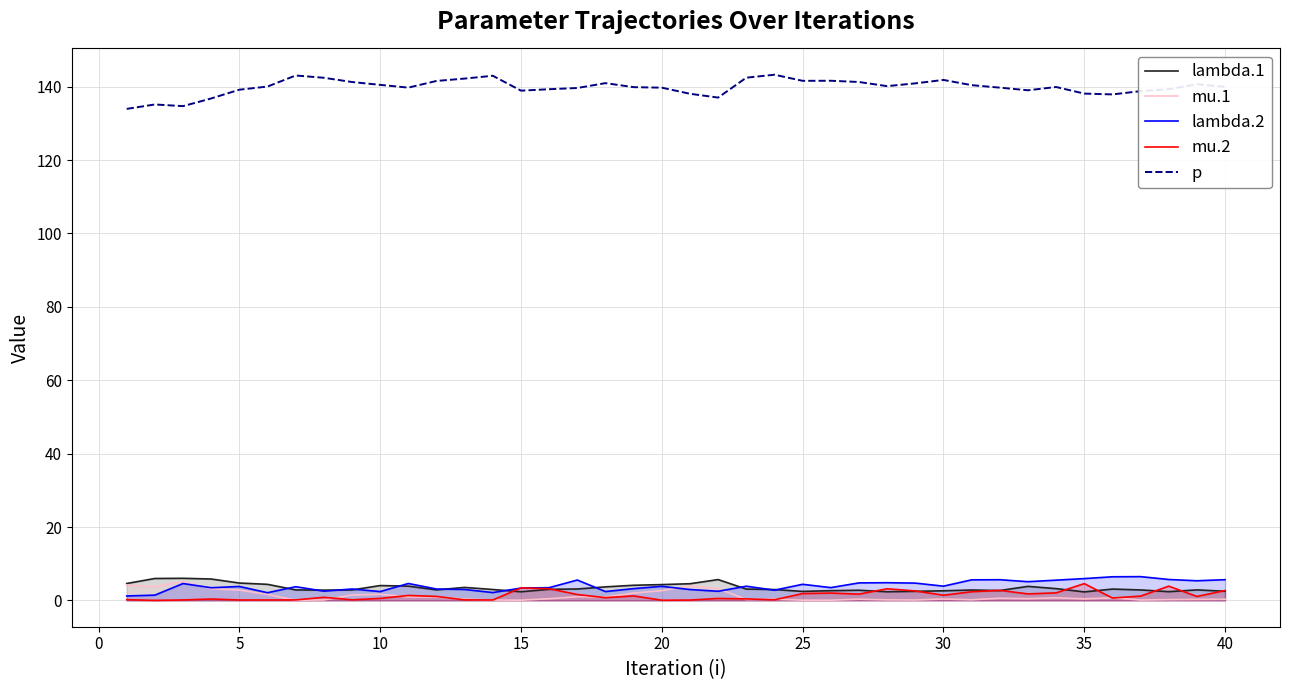

What is the greatest value displayed?

143.3